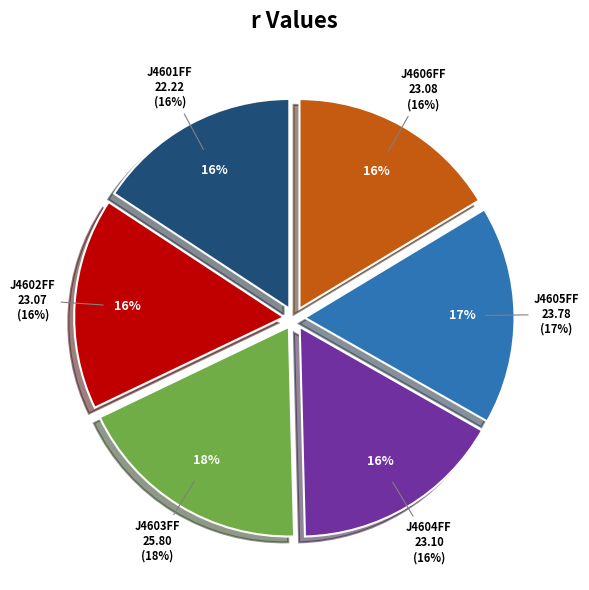

What percentage is the J4602FF slice, to the nearest percent?

16%